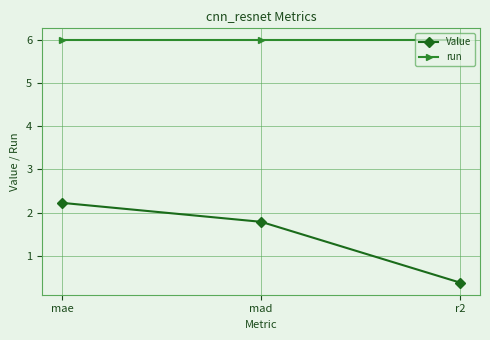

The run series shows 6.0 at mae. True or false?

True